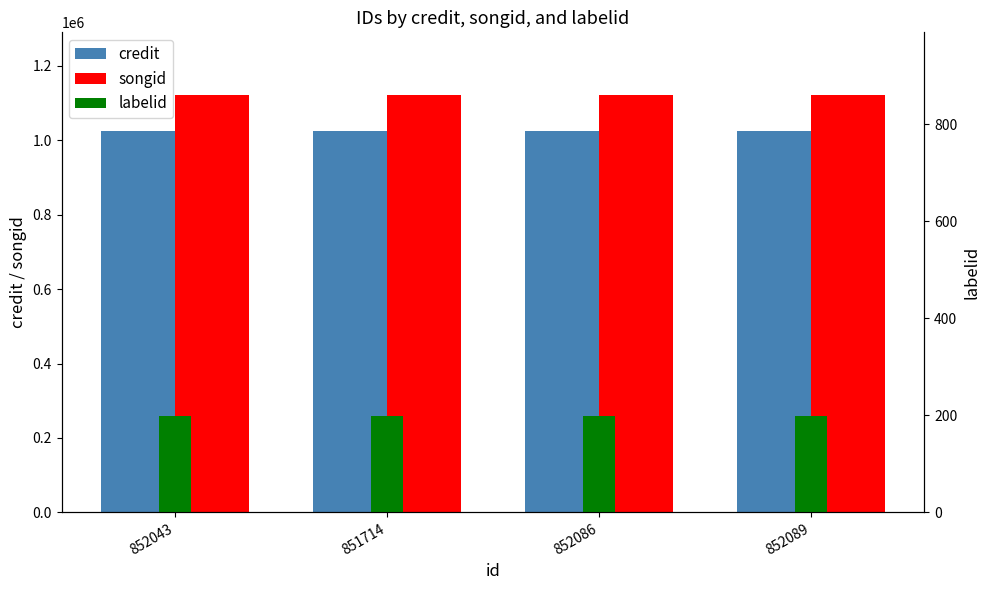

What is the maximum value shown in the chart?

1122099